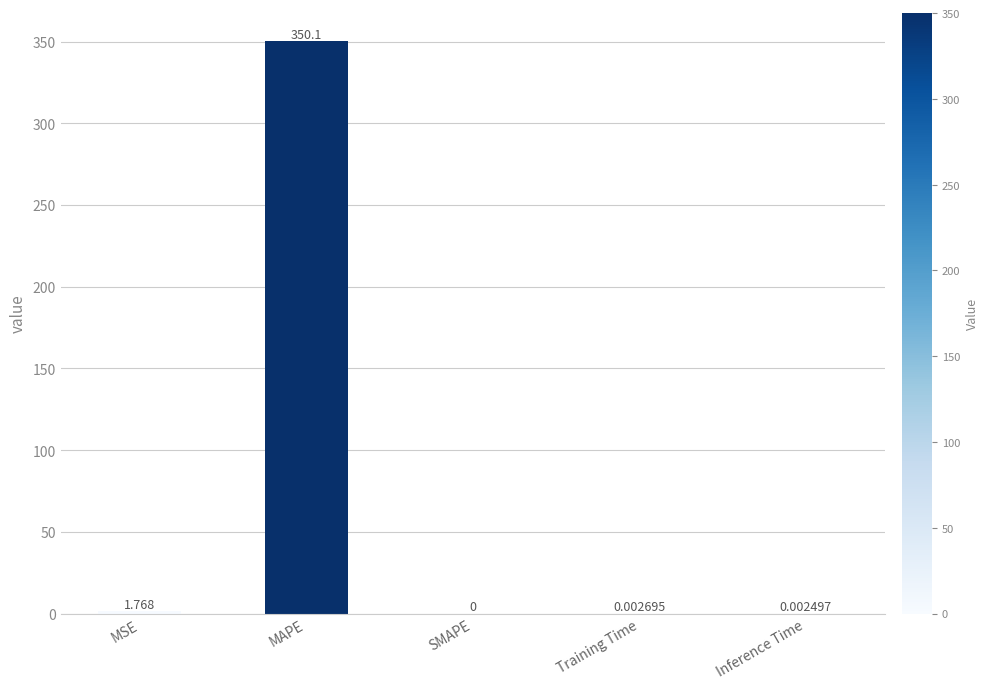

Which has a higher value, MSE or SMAPE?

MSE